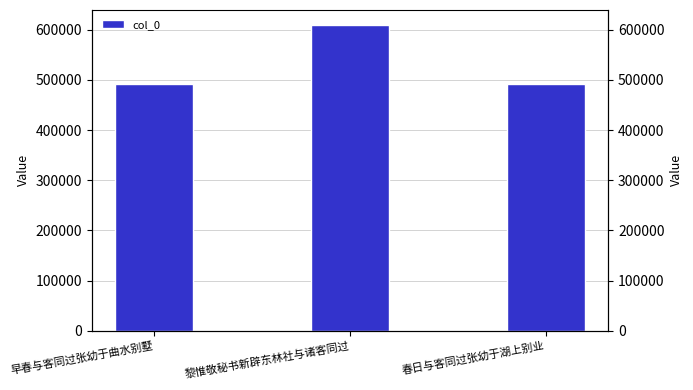

Reading right to left, what are all the values shown in this chart?

春日与客同过张幼于湖上别业=491044	黎惟敬秘书新辟东林社与诸客同过=609156	早春与客同过张幼于曲水别墅=491087